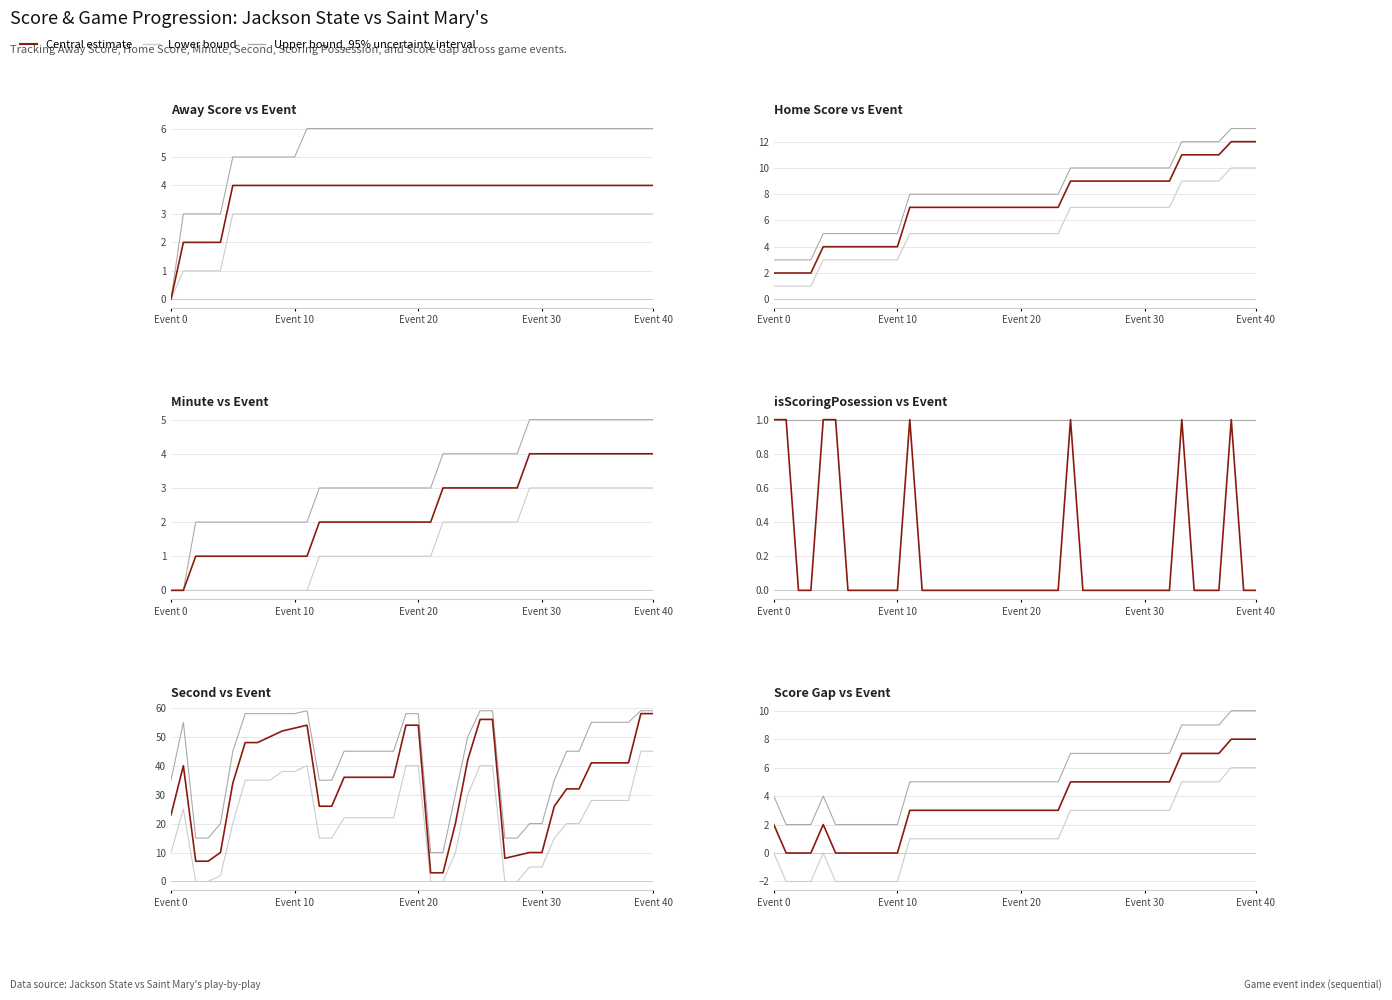

List the series in order of their peak value, highest first.

Upper bound, 95% uncertainty interval, Central estimate, Lower bound